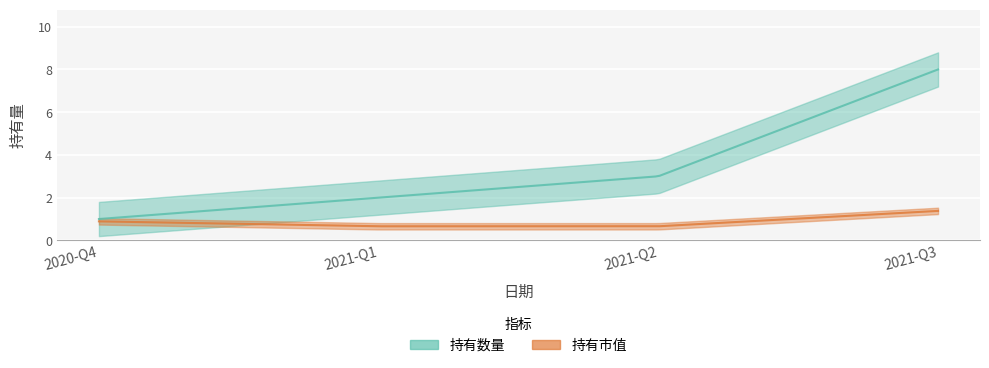

What is the maximum value for 持有数量?

8.0